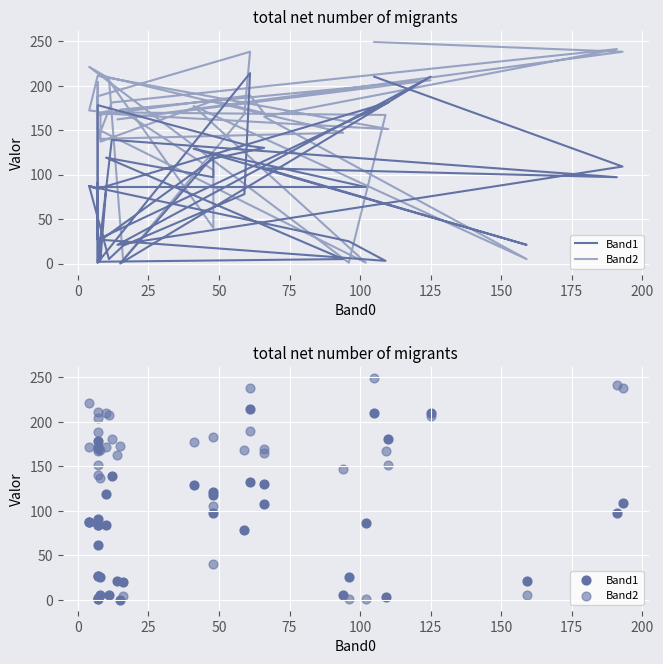

Which series has the largest Y range (max minus min)?

Band2